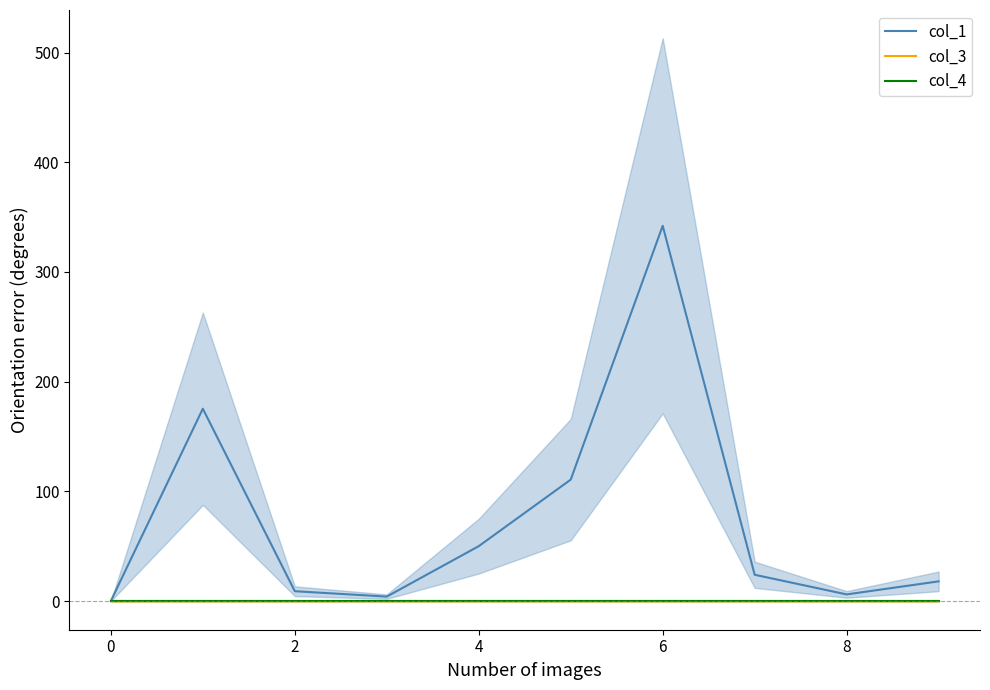

Does the chart display data point markers on the line(s)?

No